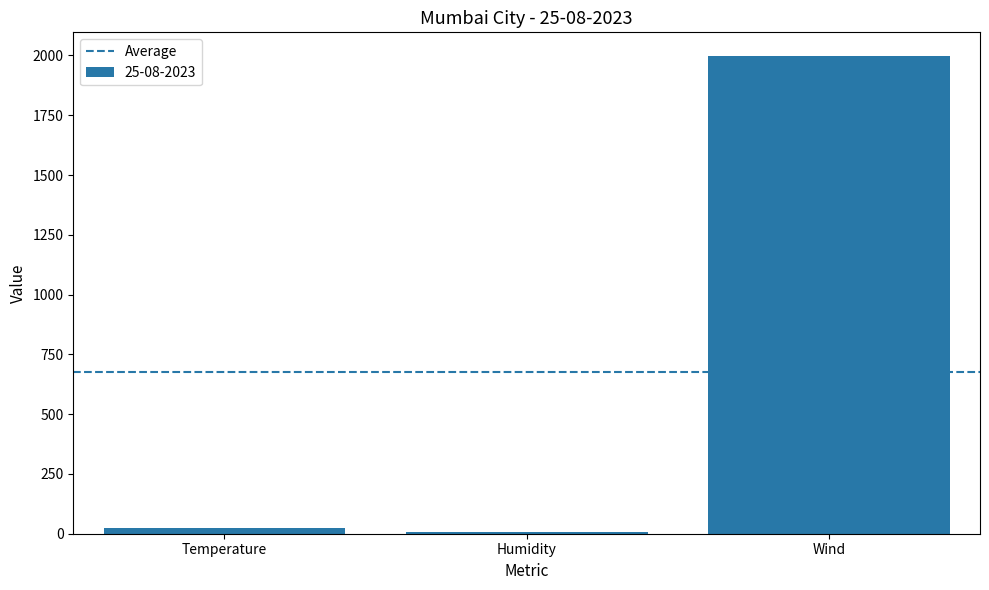

Count the number of categories in the chart.

3